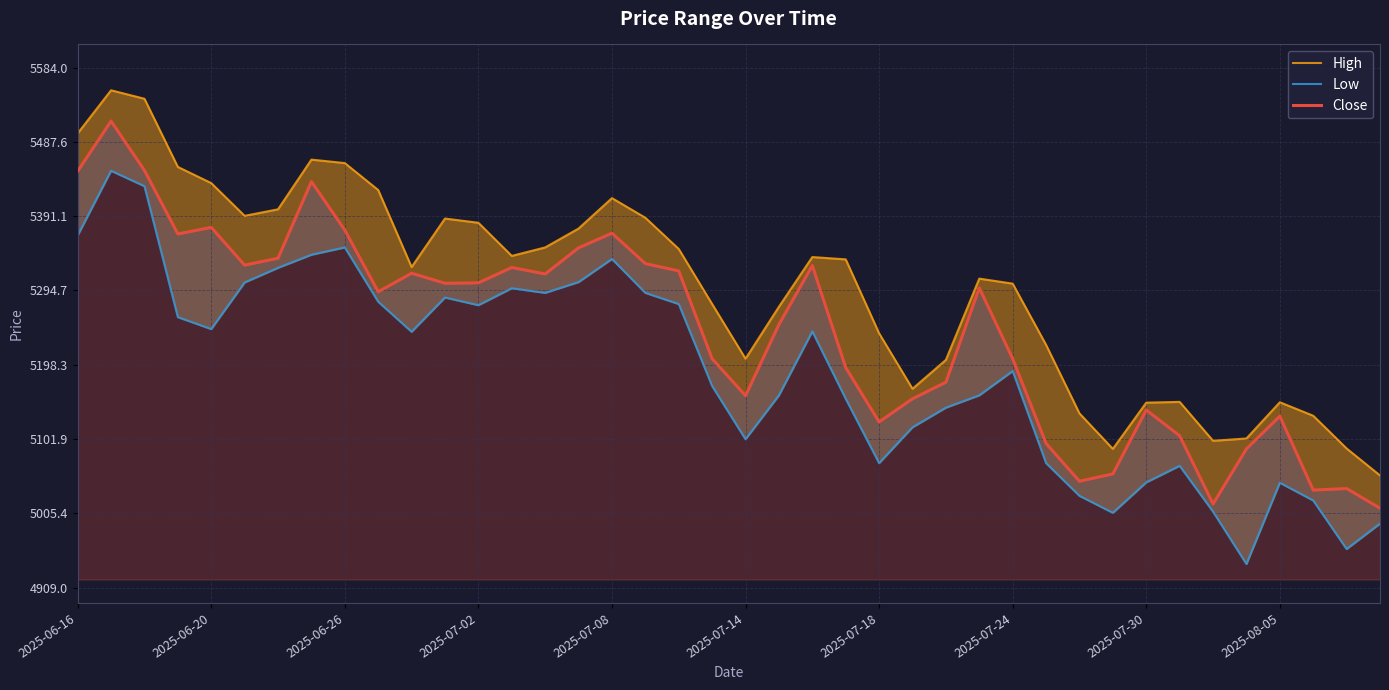

Reading left to right, extract all data points from this chart.

High: 5498.5	5554.5	5543.5	5455.0	5434.0	5391.5	5400.0	5464.5	5460.0	5425.0	5325.0	5388.0	5382.5	5339.5	5350.5	5375.0	5414.5	5389.0	5348.5	5277.0	5206.0	5273.5	5338.0	5335.0	5239.0	5167.0	5204.5	5310.0	5303.5	5224.0	5135.0	5089.0	5149.0	5150.0	5099.5	5102.5	5149.5	5132.0	5089.5	5054.5
Low: 5366.0	5450.0	5430.0	5260.0	5244.5	5305.0	5324.0	5341.0	5350.5	5280.0	5241.0	5285.5	5275.5	5297.5	5291.5	5305.5	5335.5	5291.5	5277.0	5170.5	5101.5	5158.5	5241.5	5154.0	5070.5	5117.0	5142.5	5158.5	5190.0	5070.5	5028.0	5006.0	5045.5	5067.0	5007.5	4939.5	5045.0	5022.0	4959.0	4992.0
Close: 5449.5	5514.5	5450.5	5368.0	5376.5	5327.5	5336.5	5436.0	5373.0	5293.0	5317.0	5304.0	5304.5	5324.5	5316.0	5350.0	5369.0	5329.5	5320.0	5206.0	5158.0	5250.5	5327.0	5194.5	5124.0	5154.0	5175.5	5298.0	5206.0	5096.0	5047.0	5056.5	5139.5	5106.0	5017.5	5089.0	5131.5	5035.5	5037.5	5012.0